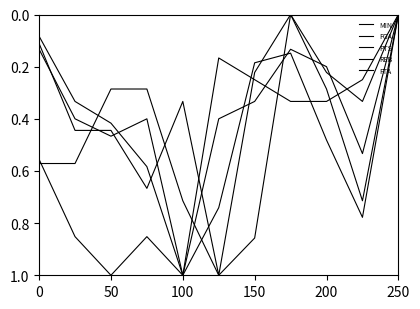

Does the chart have visible grid lines?

No